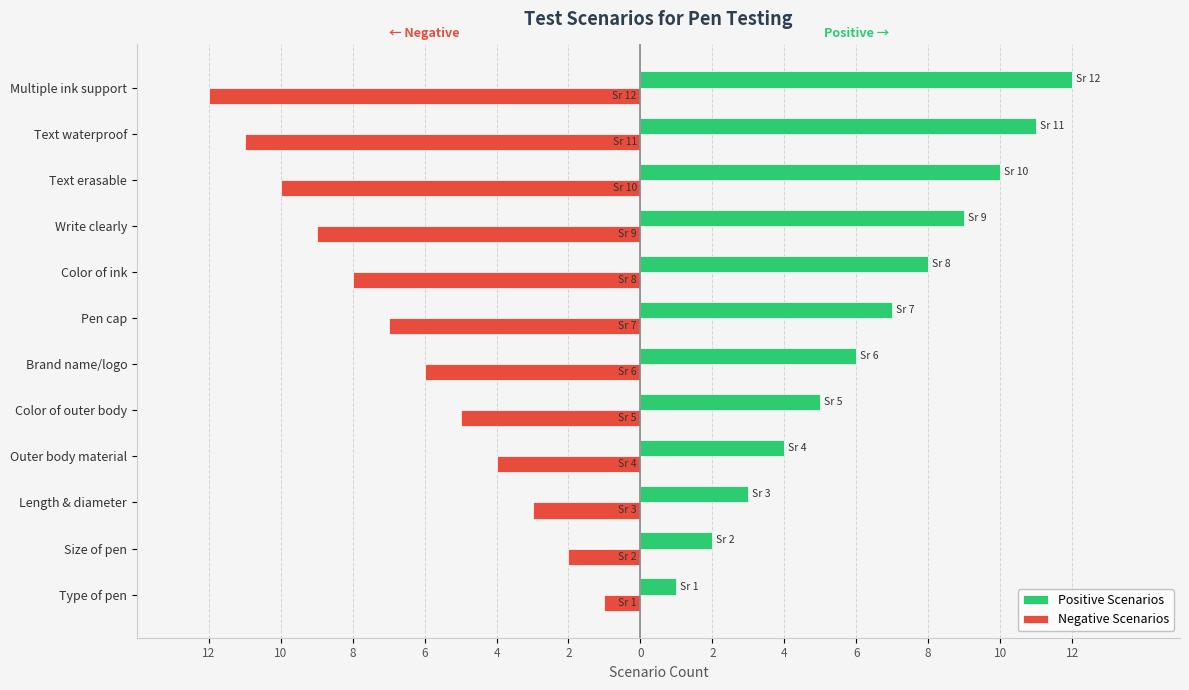

What is the average value of the Negative Scenarios series?

-6